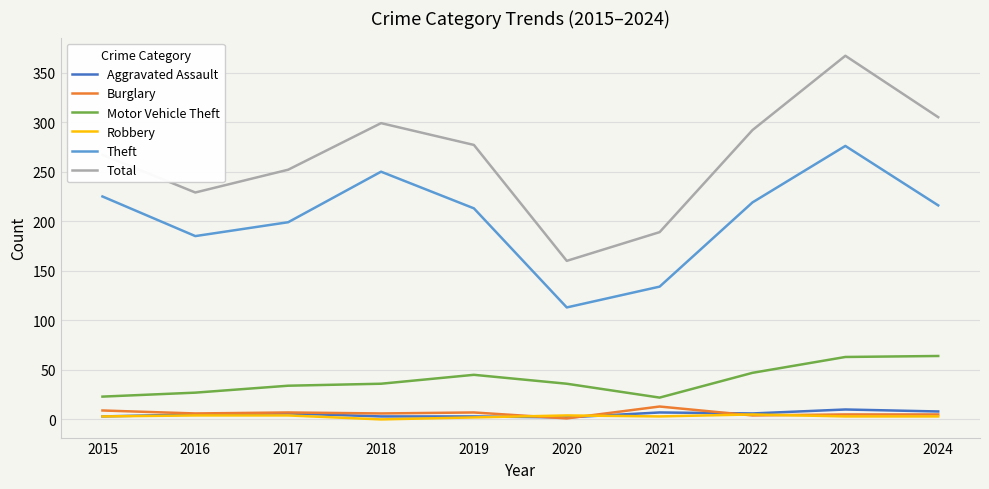

Which series has the largest total across all categories?

Total